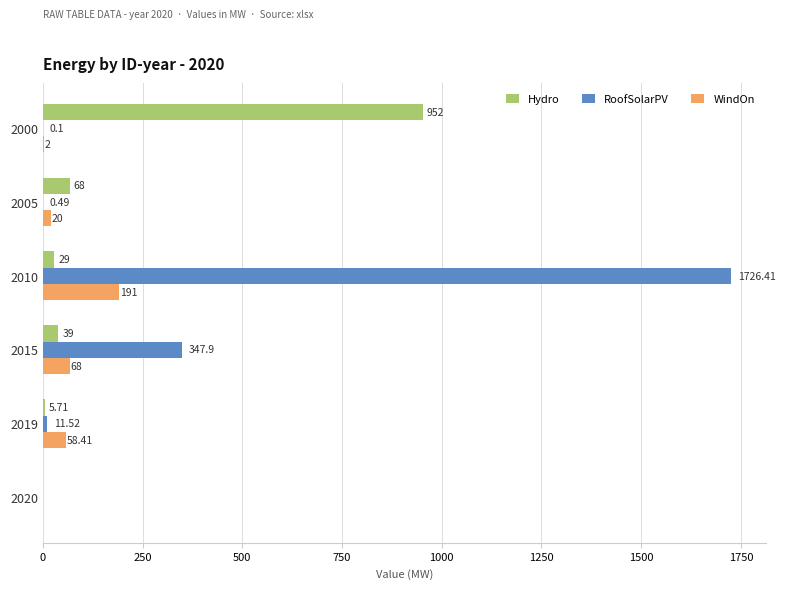

Between 2000 and 2010, which series saw the biggest shift?

RoofSolarPV